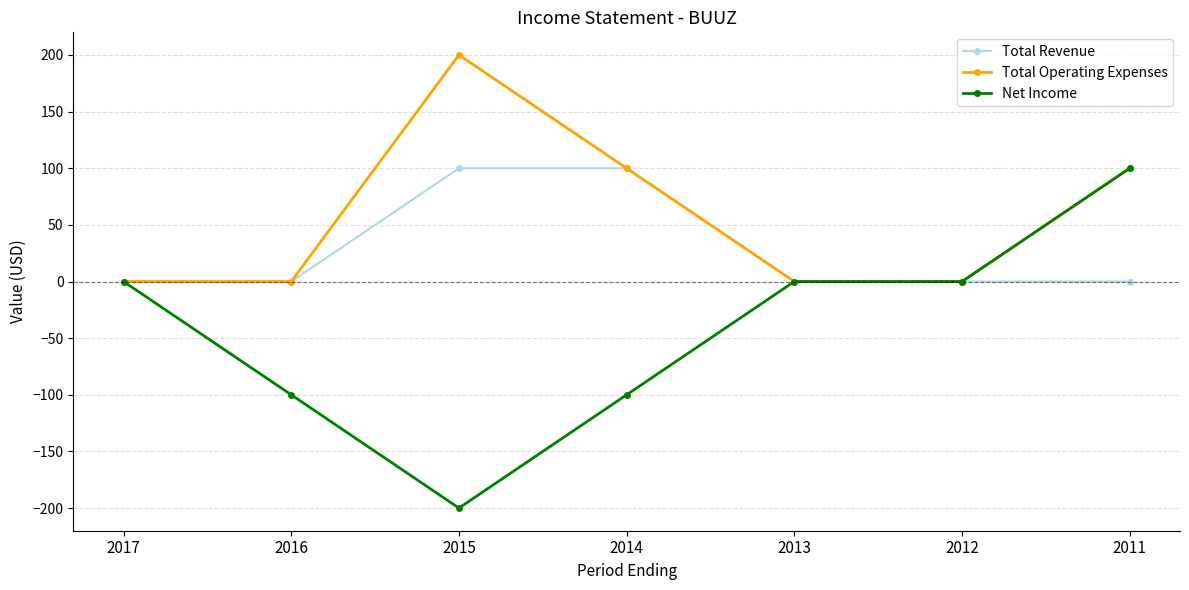

Which series has the largest range (max minus min)?

Net Income